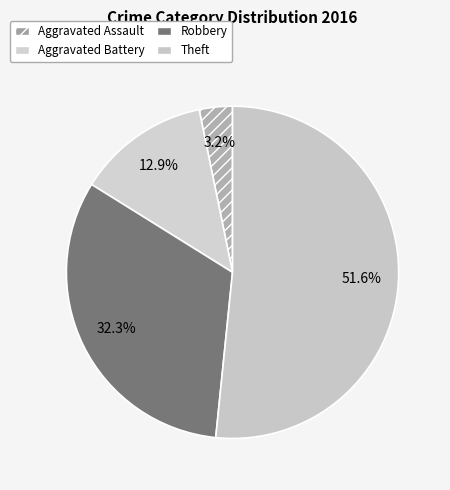

What is the majority slice?

Theft